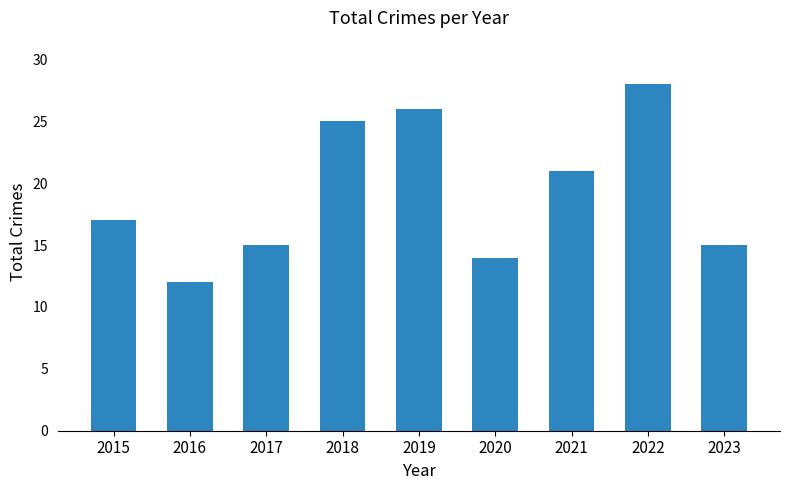

Which has a higher value, 2021 or 2017?

2021